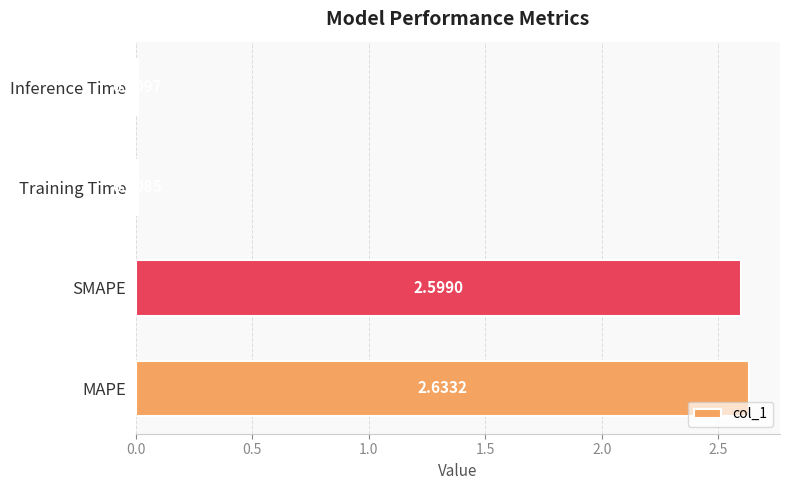

Does the chart contain stacked bars?

No